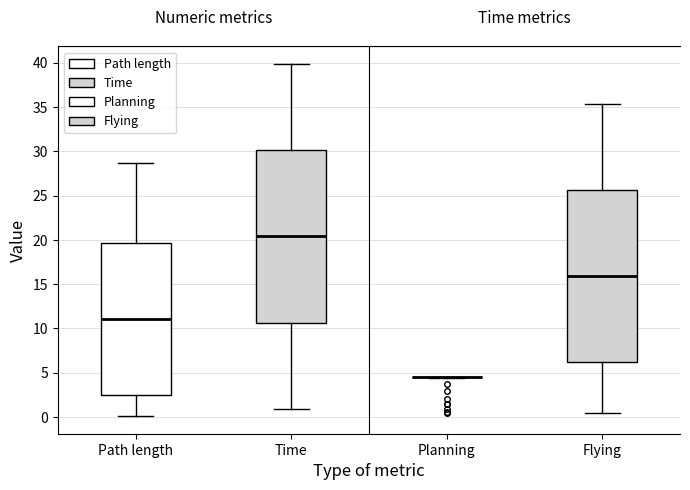

Reading left to right, transcribe this box plot: for each box, give where its median line is, the range the box spans, and where its two whiskers end, as read against the y-axis. The values are not printed on the chart, so give them approximately, as read against the axis.

Path length: median 11.0, box 2.5 to 19.5, whiskers 0.0 to 28.5
Time: median 20.5, box 10.5 to 30.0, whiskers 1.0 to 40.0
Planning: box collapsed to a line at 4.5, whiskers 4.5 to 4.5
Flying: median 16.0, box 6.0 to 25.5, whiskers 0.5 to 35.5